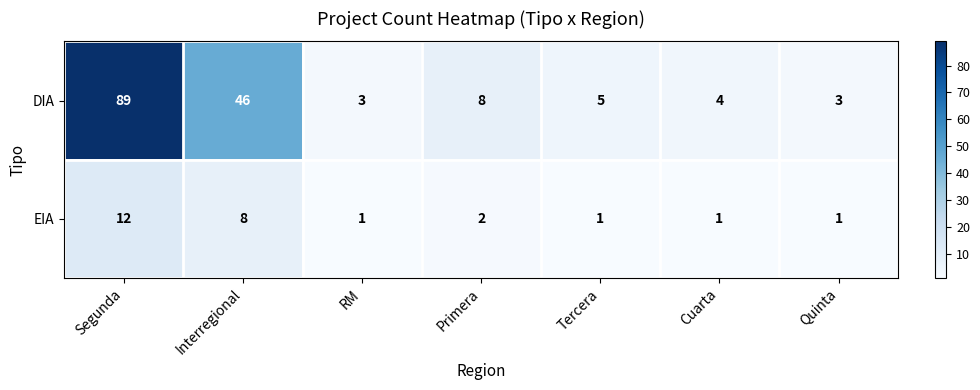

Is the value of DIA at Primera greater than the value of EIA at Quinta?

Yes